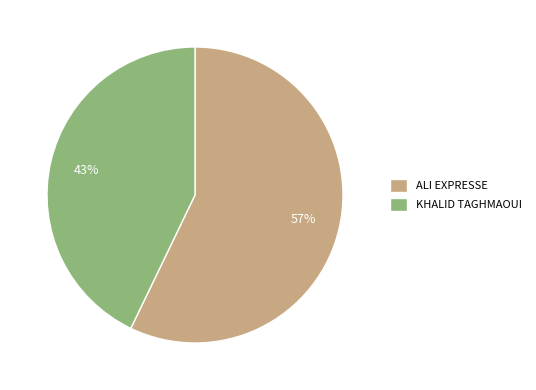

Combined, do ALI EXPRESSE and KHALID TAGHMAOUI account for over 50%?

Yes